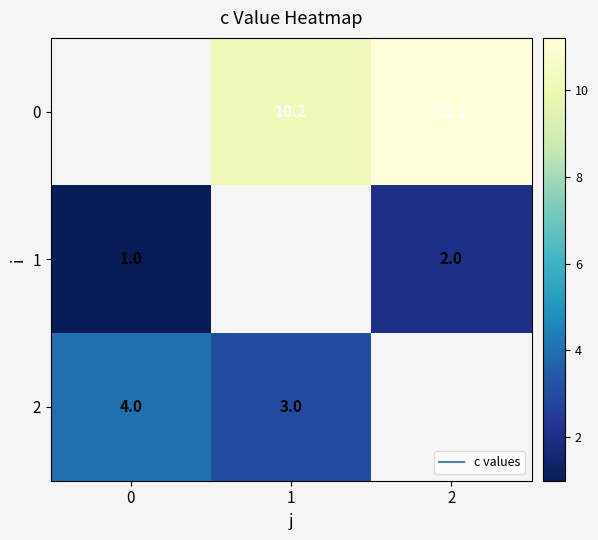

What is the minimum value for 1?

1.0